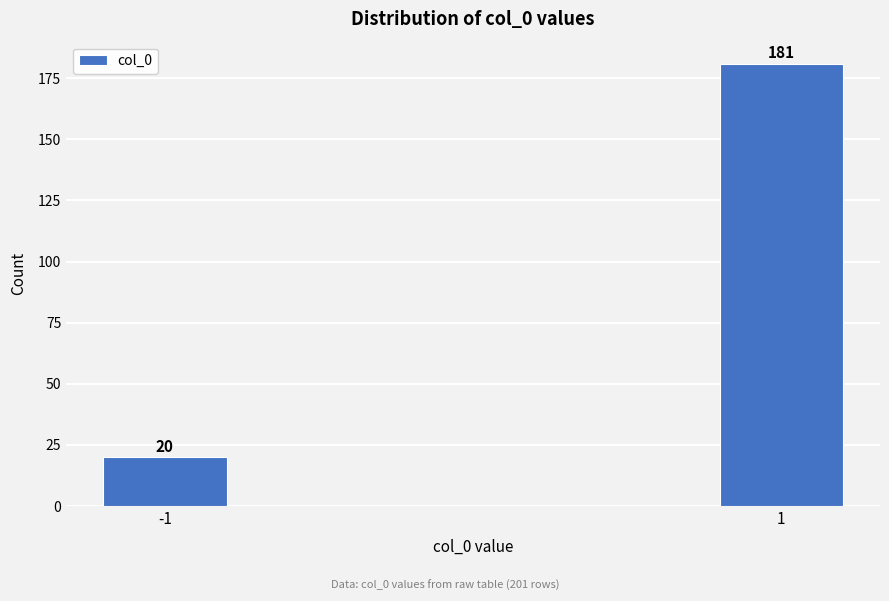

Reading right to left, extract all data points from this chart.

181	20